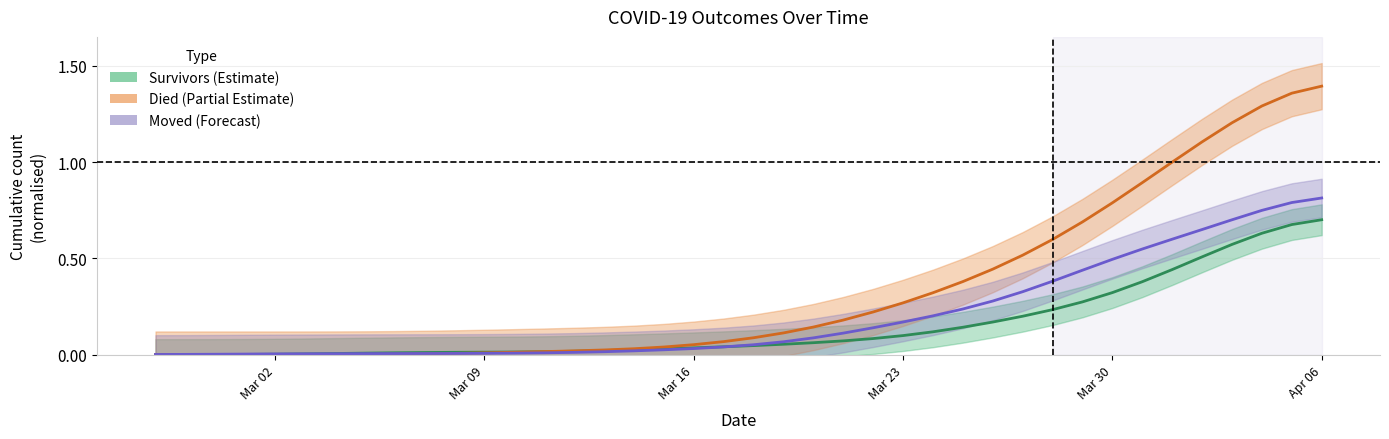

How many series are shown in this chart?

3